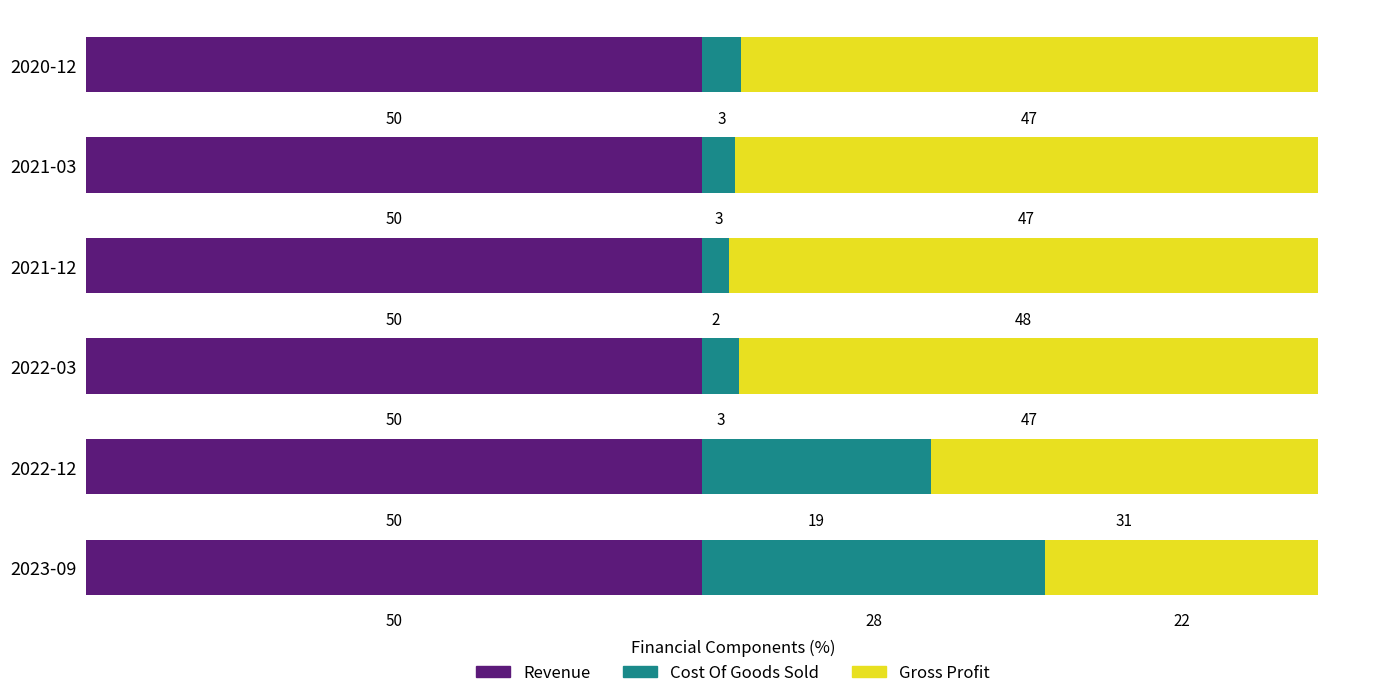

What is the minimum value for Revenue?

50.0